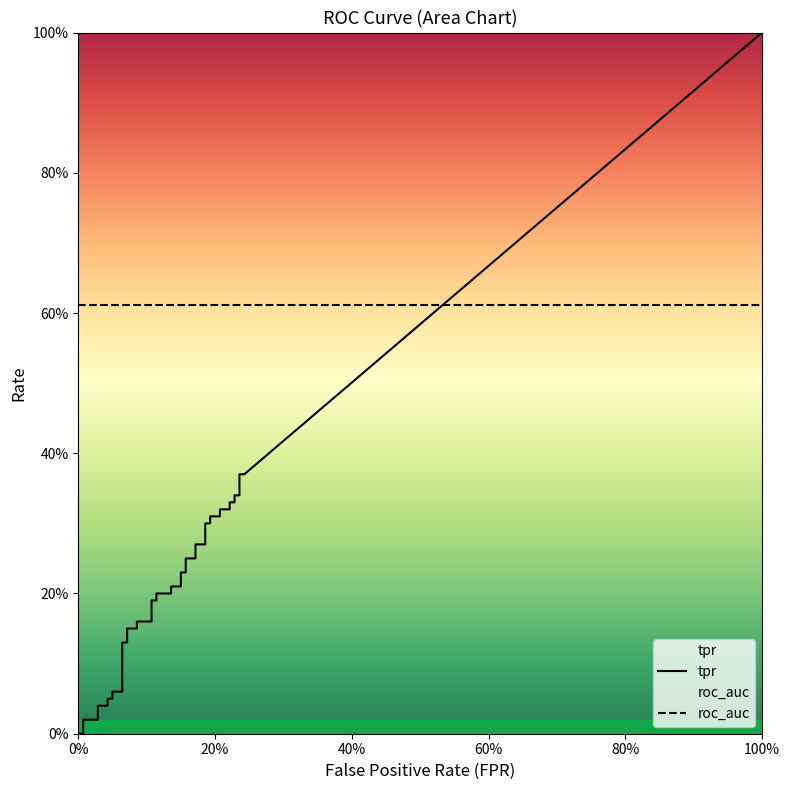

What is the value of the roc_auc point at the 11th from the left?

0.6